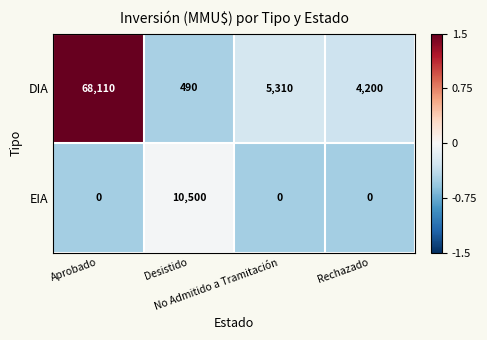

What is the maximum value for EIA?

10500